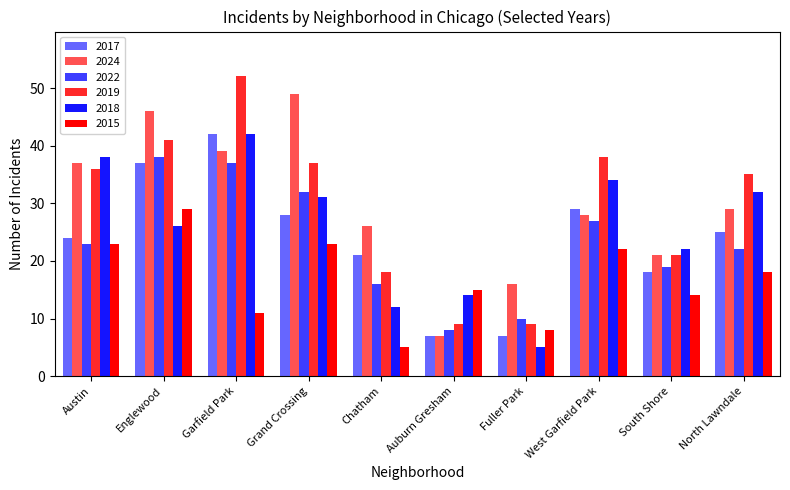

List the labels in order of 2019 value, smallest first.

Auburn Gresham, Fuller Park, Chatham, South Shore, North Lawndale, Austin, Grand Crossing, West Garfield Park, Englewood, Garfield Park